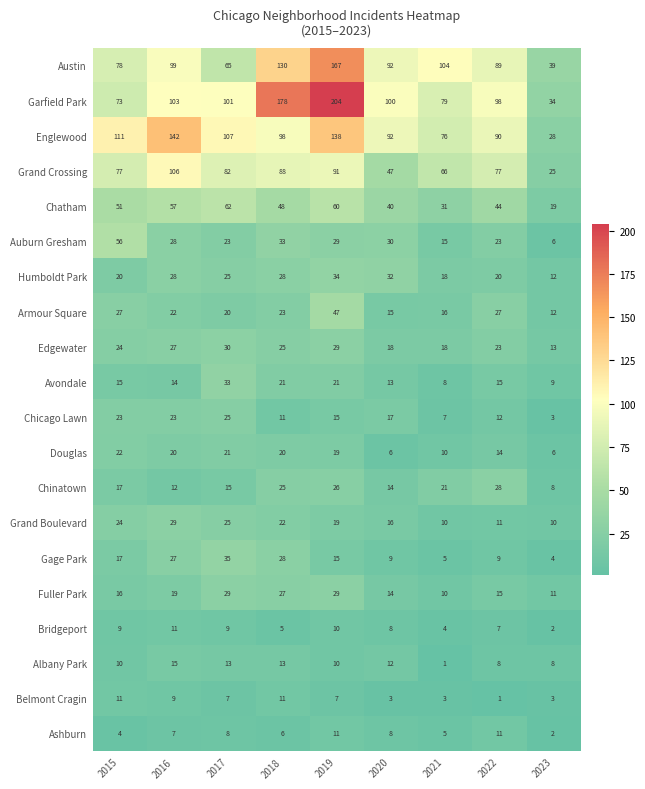

Which series has the largest total across all categories?

Garfield Park